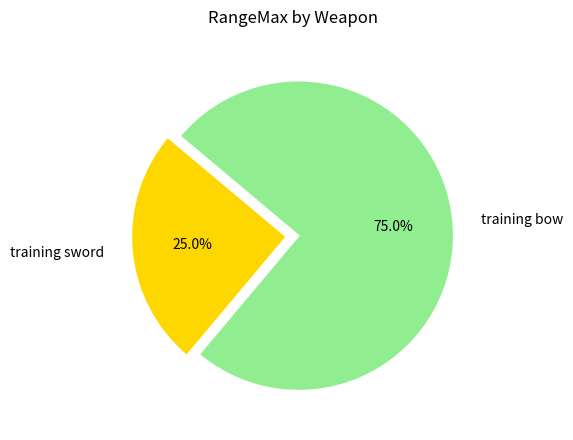

What is the smallest slice in the pie chart?

training sword